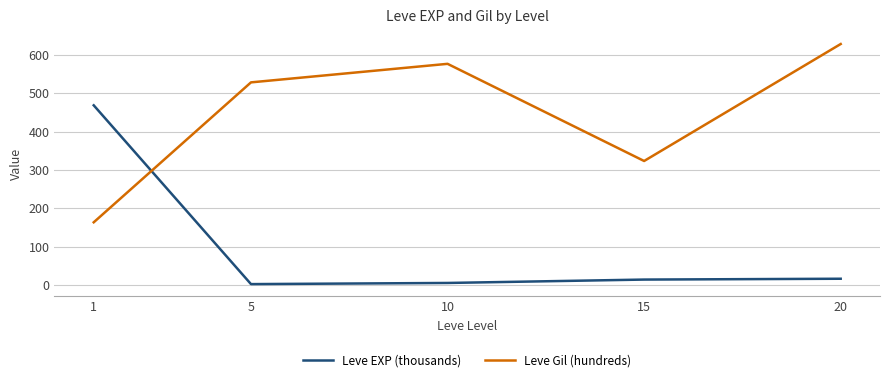

How many lines are shown in the chart?

2